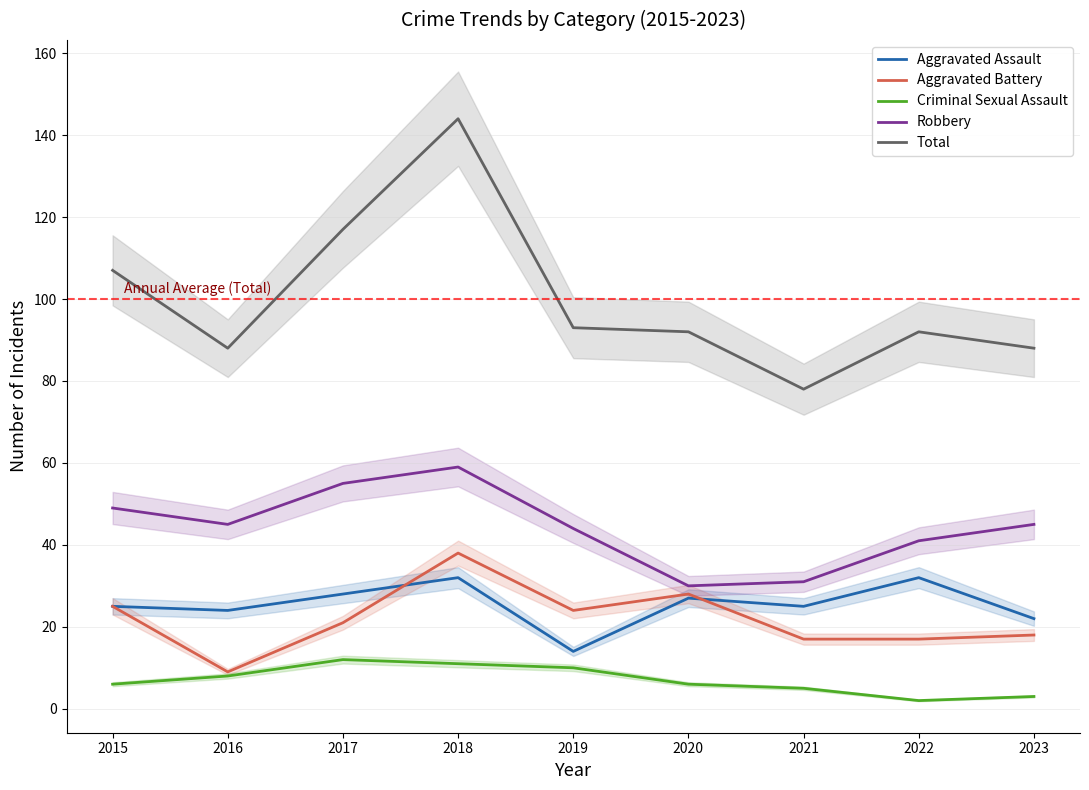

How many series are shown in this chart?

5